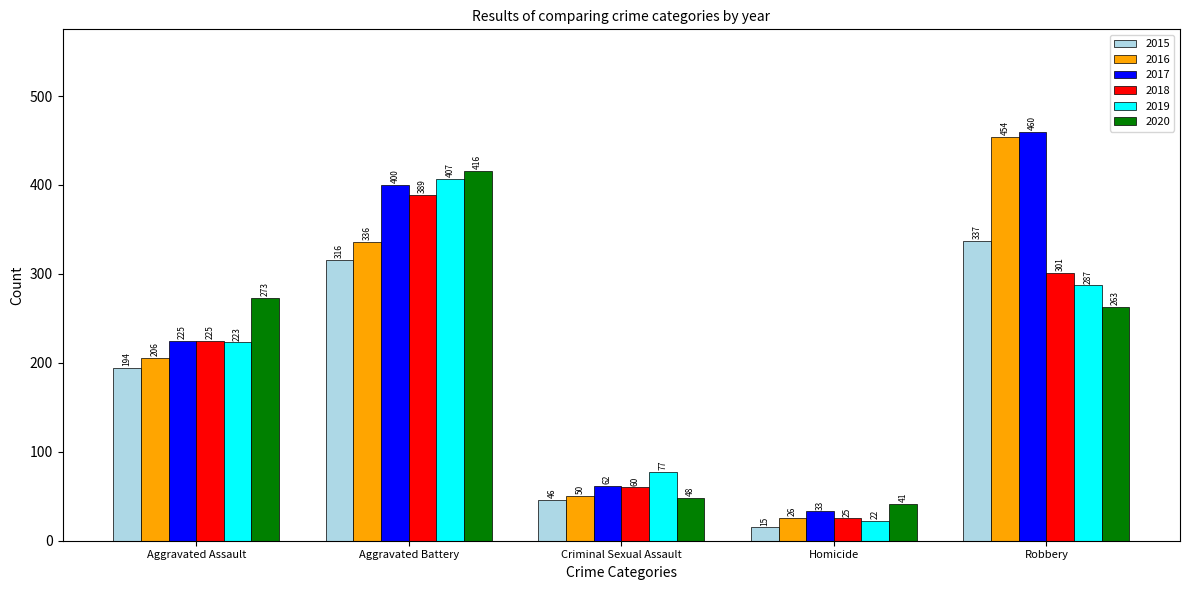

How many 2019 values are between 77 and 287?

3